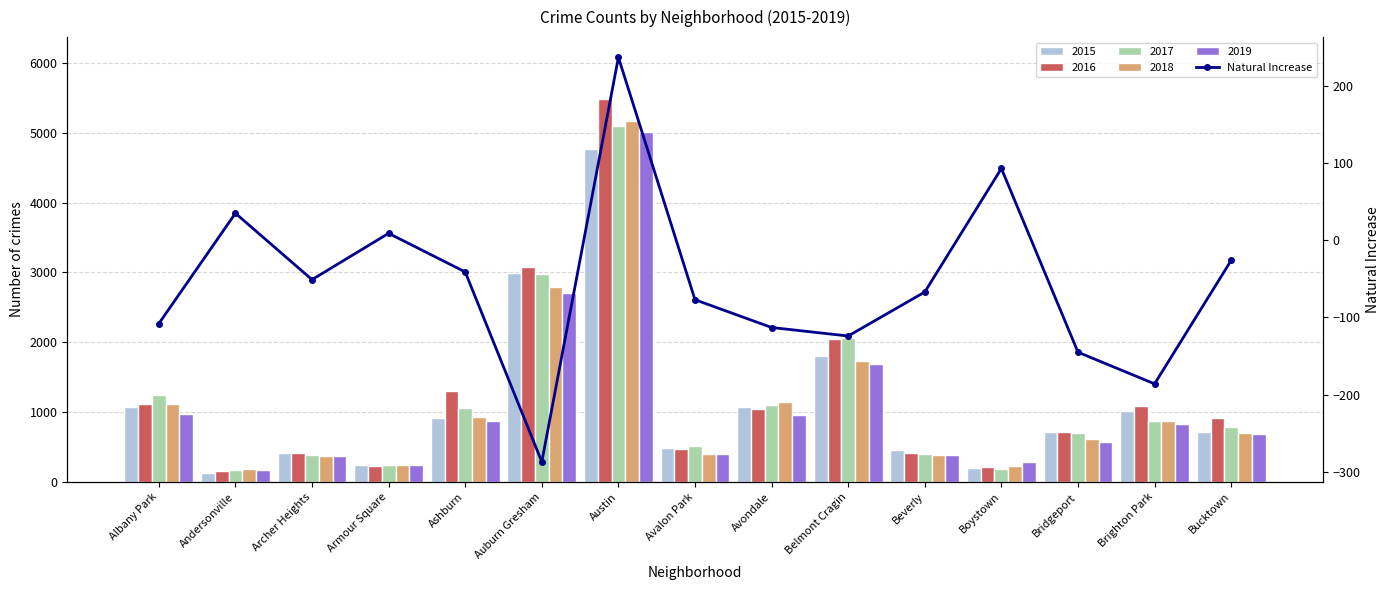

Reading left to right, what are all the values shown in this chart?

Albany Park=-108	Andersonville=35	Archer Heights=-51	Armour Square=9	Ashburn=-41	Auburn Gresham=-287	Austin=237	Avalon Park=-77	Avondale=-113	Belmont Cragin=-124	Beverly=-67	Boystown=93	Bridgeport=-145	Brighton Park=-186	Bucktown=-26